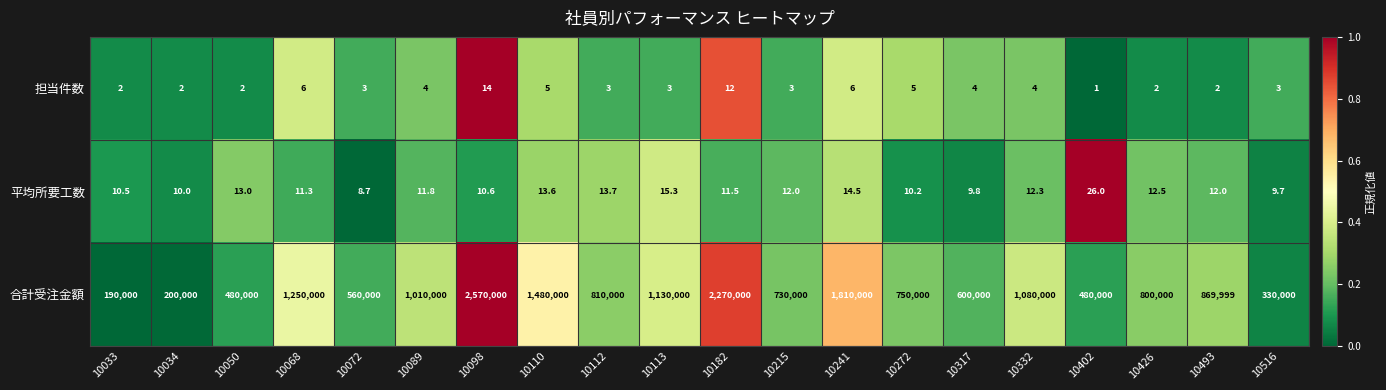

Which series has the widest spread of values?

合計受注金額